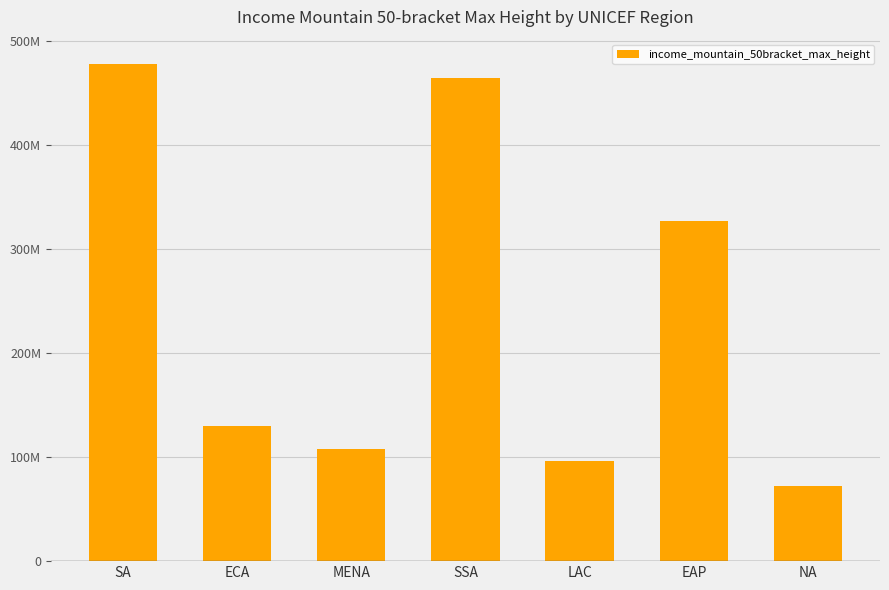

What is the sum of all values?

1675651200